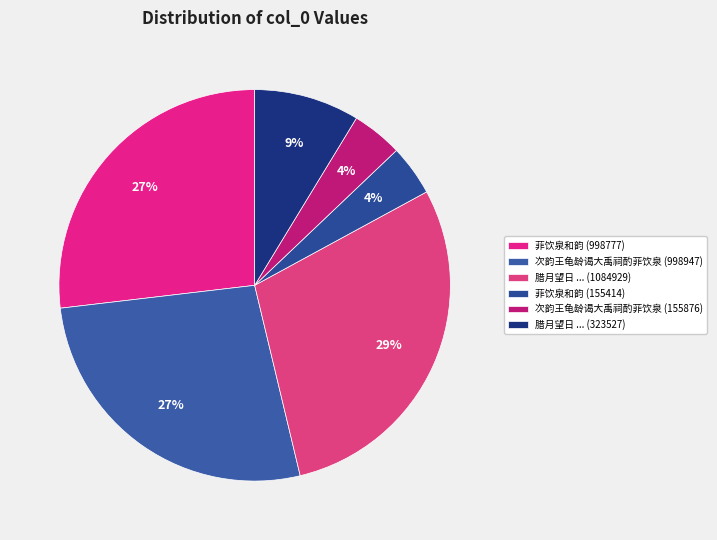

Count the number of slices in the pie.

6